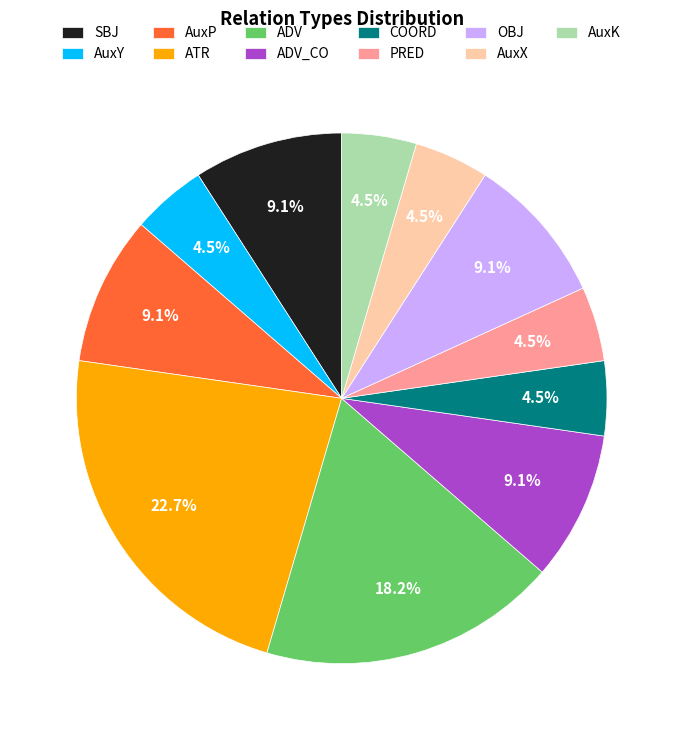

To the nearest percent, what is the average slice percentage?

9%